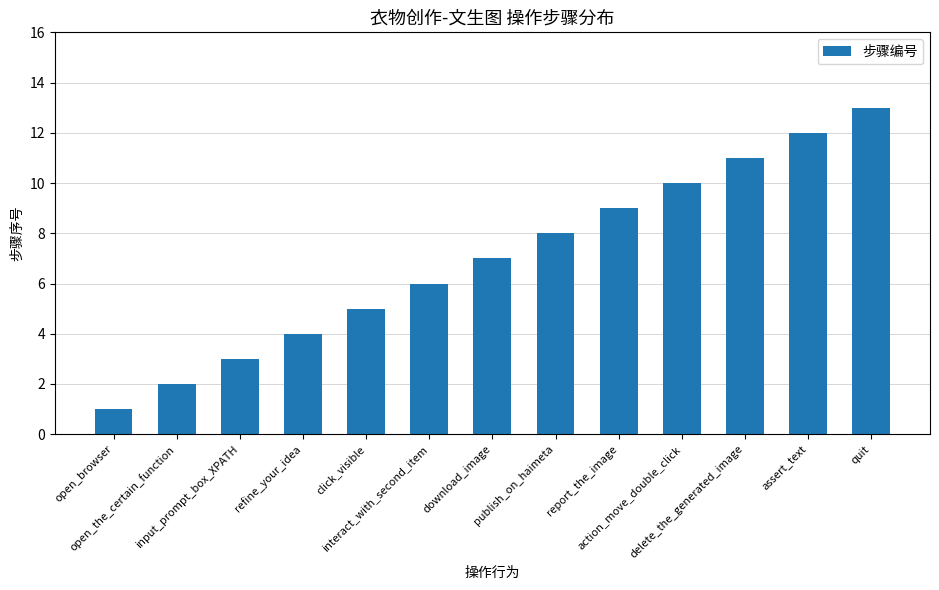

What is the value of the 10th bar from the left?

10